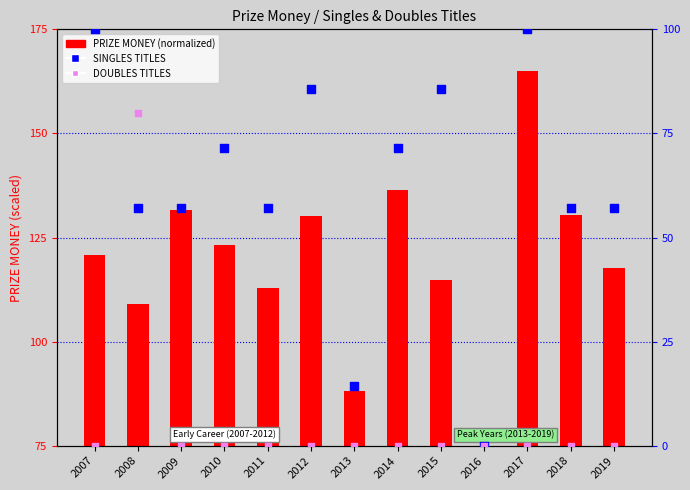

Which series reaches the minimum Y coordinate?

SINGLES TITLES (pct)